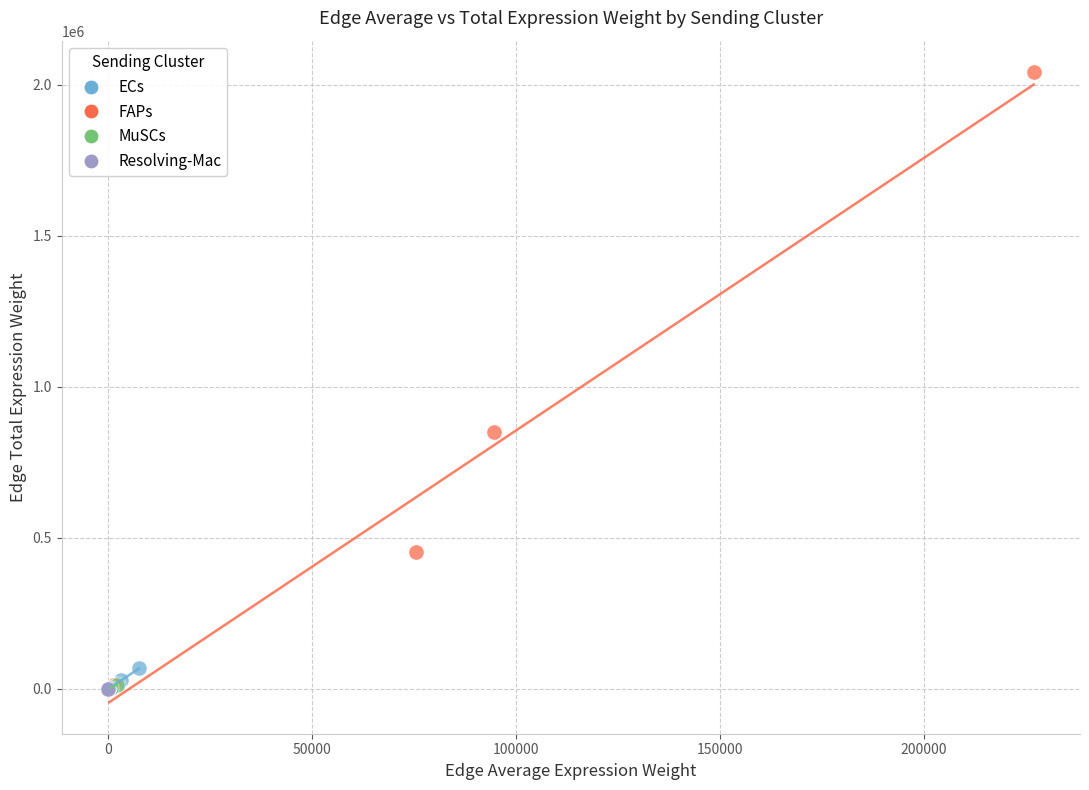

What are all the series names shown in the legend?

ECs, FAPs, MuSCs, Resolving-Mac